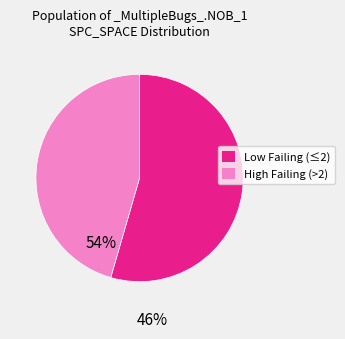

Is there any slice that represents more than half of the pie?

Yes